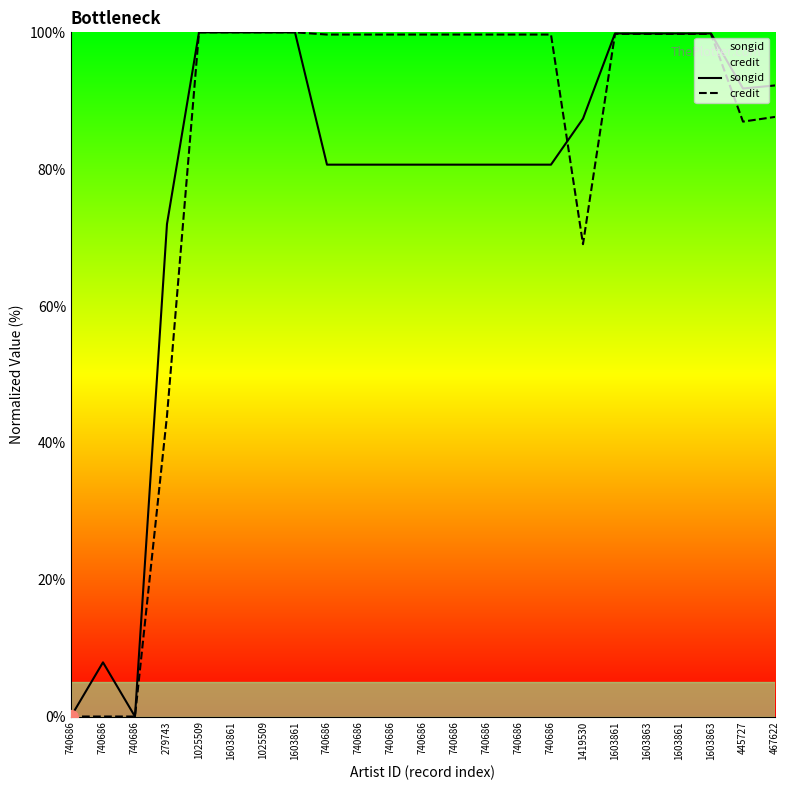

How many lines are shown in the chart?

2